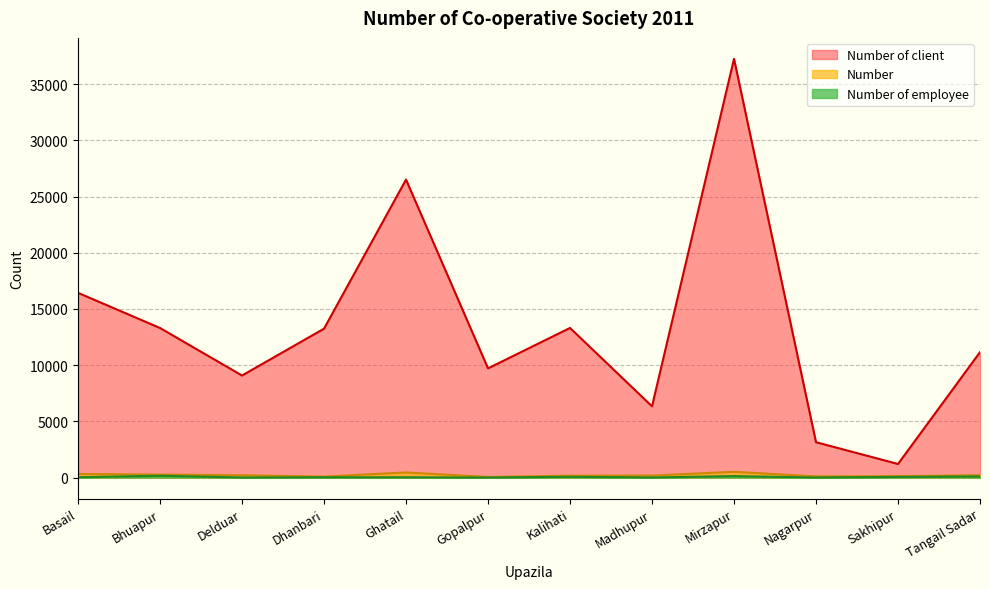

What is the difference between the maximum and second lowest values in the Number of client series?

34104